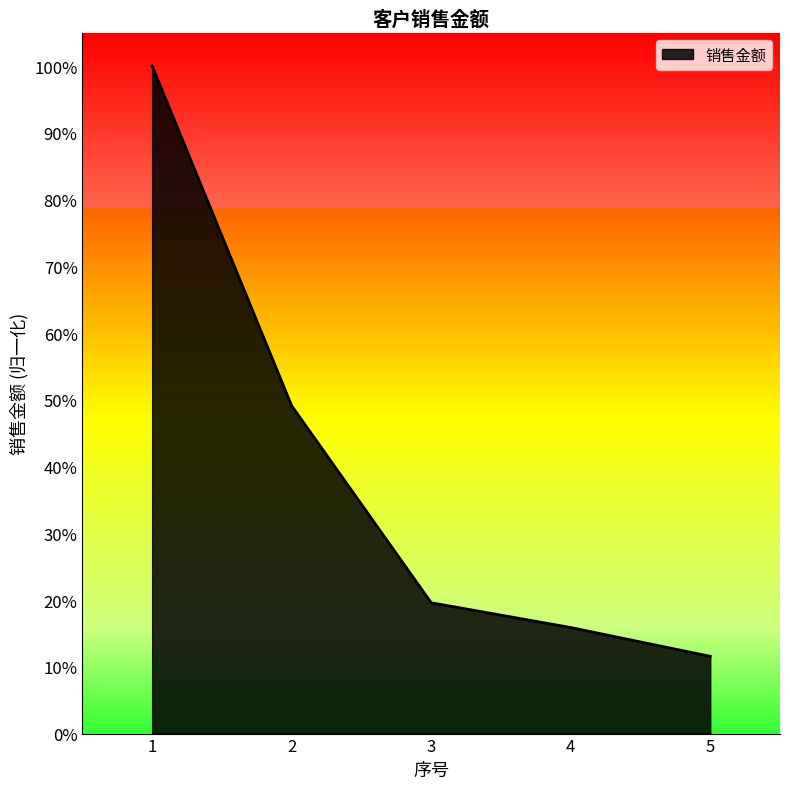

At which label is the value closest to 0?

5